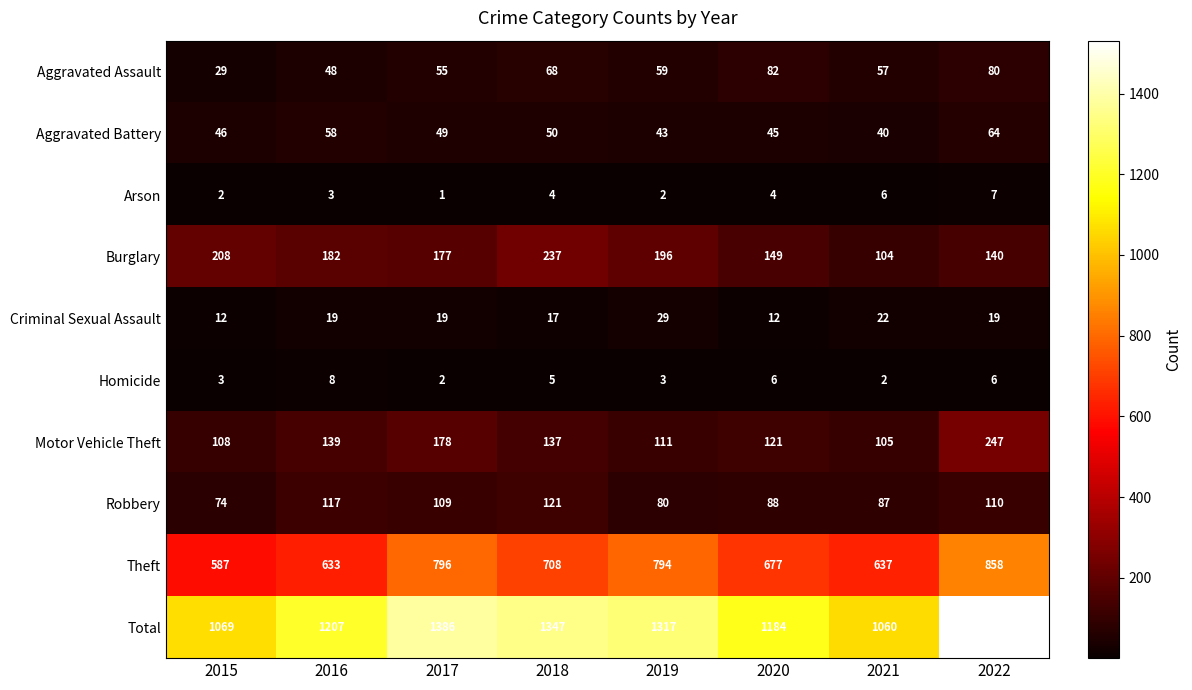

Count the number of data series in this chart.

10